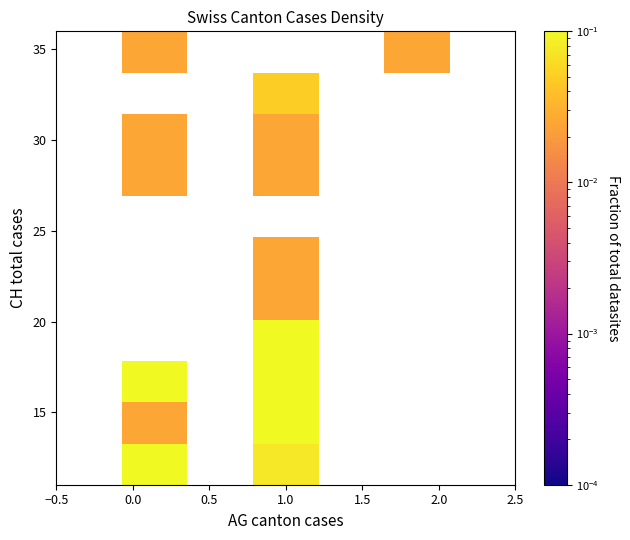

Which category has the highest value across all series?

1.0